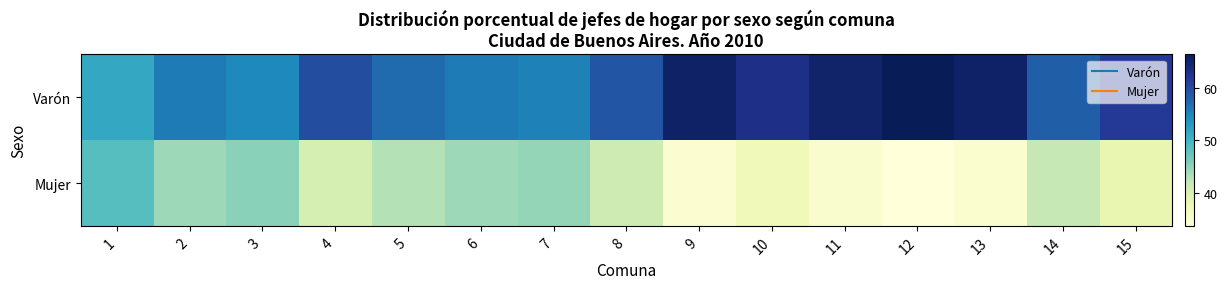

Which category has the lowest value across all series?

12